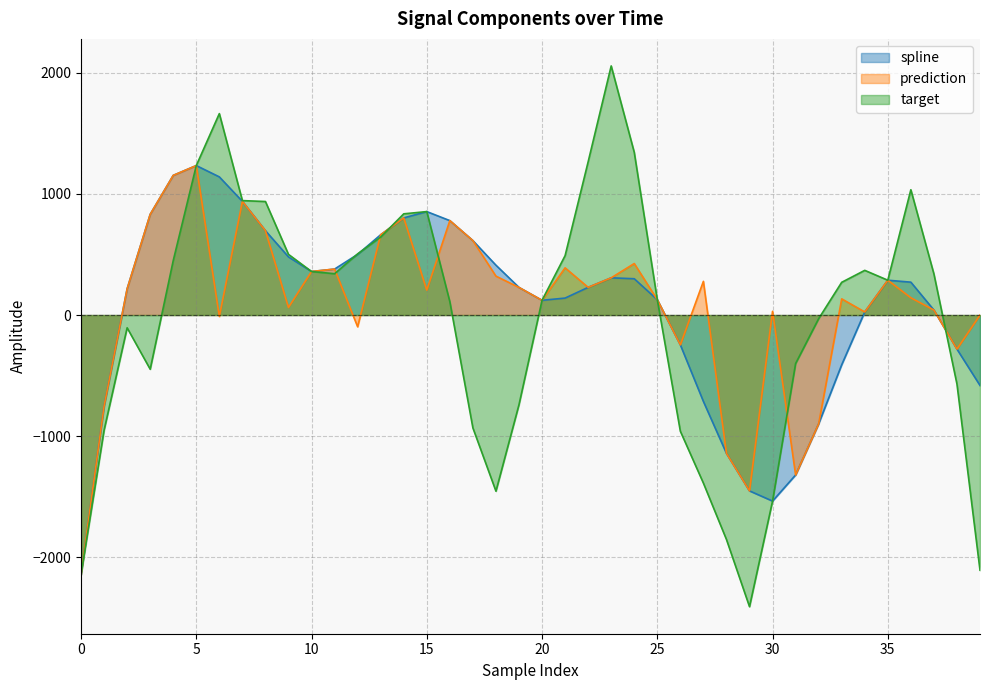

Reading left to right, list all the values displayed in this chart.

spline: 0=-2141.8	1=-752.0	2=216.5	3=830.9	4=1152.6	5=1233.6	6=1140.1	7=938.0	8=696.0	9=479.6	10=359.2	11=379.4	12=500.6	13=662.7	14=801.7	15=853.7	16=779.2	17=614.4	18=411.3	19=227.8	20=121.5	21=139.9	22=228.5	23=307.1	24=299.5	25=126.6	26=-246.3	27=-713.4	28=-1141.7	29=-1451.4	30=-1535.6	31=-1320.1	32=-897.7	33=-410.6	34=25.4	35=287.4	36=271.3	37=41.2	38=-281.4	39=-581.3
prediction: 0=-2141.8	1=-752.0	2=216.5	3=830.9	4=1152.6	5=1233.6	6=-11.9	7=938.0	8=696.0	9=62.3	10=359.2	11=379.4	12=-97.1	13=662.7	14=801.7	15=205.4	16=779.2	17=614.4	18=320.9	19=227.8	20=121.5	21=389.4	22=228.5	23=307.1	24=425.0	25=126.6	26=-246.3	27=277.9	28=-1141.7	29=-1451.4	30=30.6	31=-1320.1	32=-897.7	33=133.4	34=25.4	35=287.4	36=142.4	37=41.2	38=-281.4	39=-0.3
target: 0=-2141.8	1=-950.4	2=-105.4	3=-447.4	4=449.5	5=1233.6	6=1662.4	7=944.4	8=936.9	9=500.6	10=359.2	11=340.9	12=504.8	13=643.5	14=835.2	15=853.7	16=110.0	17=-931.9	18=-1453.9	19=-739.8	20=121.5	21=490.1	22=1264.7	23=2055.9	24=1343.0	25=126.6	26=-959.2	27=-1387.4	28=-1852.5	29=-2407.1	30=-1535.6	31=-400.5	32=-30.0	33=270.0	34=368.7	35=287.4	36=1034.0	37=339.3	38=-569.9	39=-2106.2